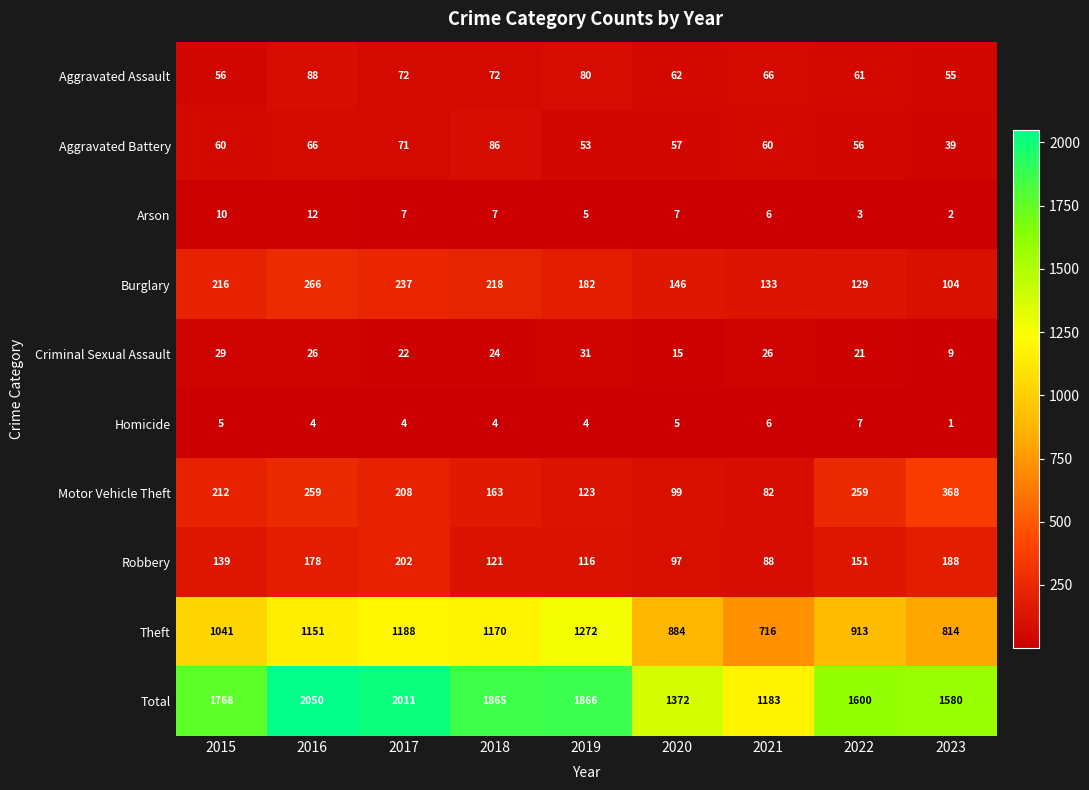

What is the spread (max minus min) of values at 2023?

1579